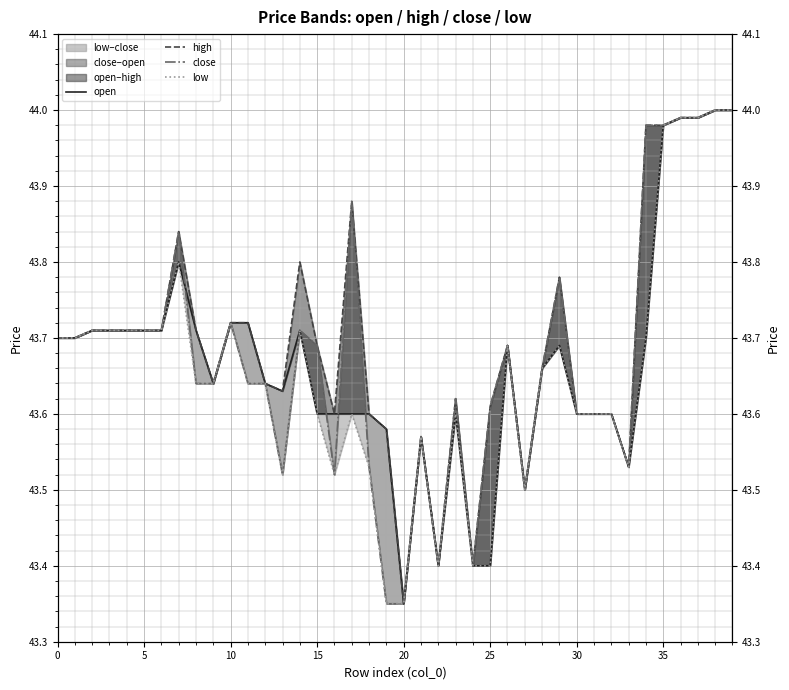

Rank the series at 26 from lowest to highest value.

open, high, close, low